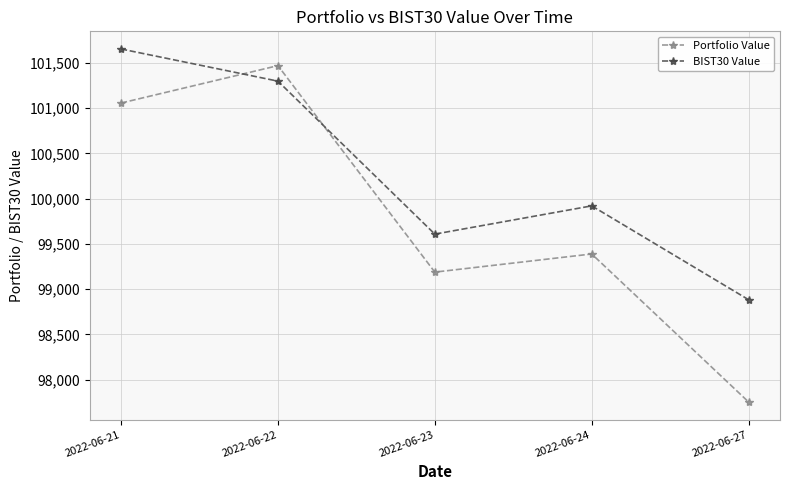

Read the BIST30 Value value at 2022-06-21.

101655.2